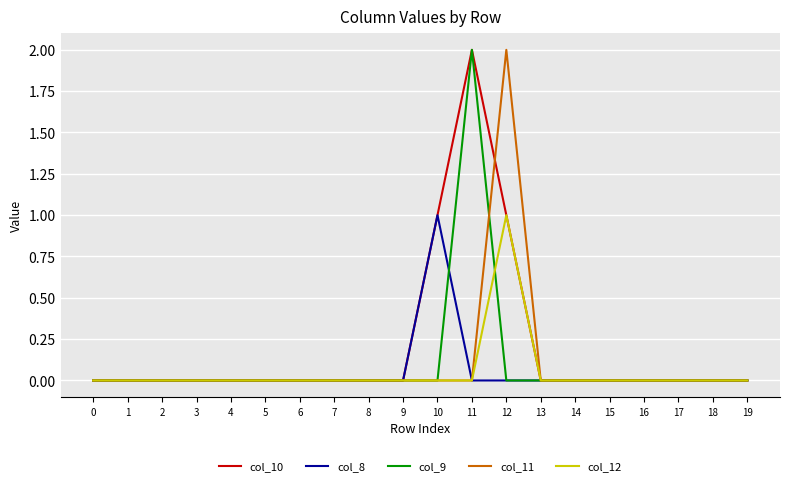

The col_10 series shows 0 at 1. True or false?

True